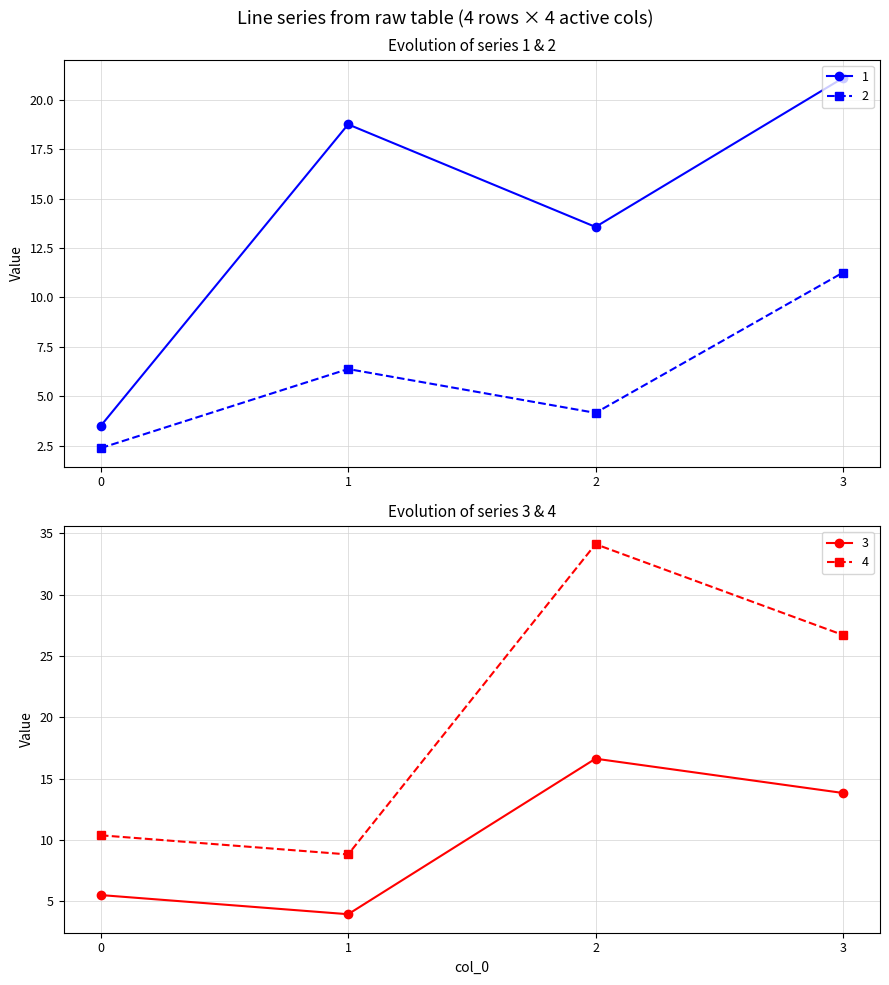

At which category is the sum across all series the highest?

3